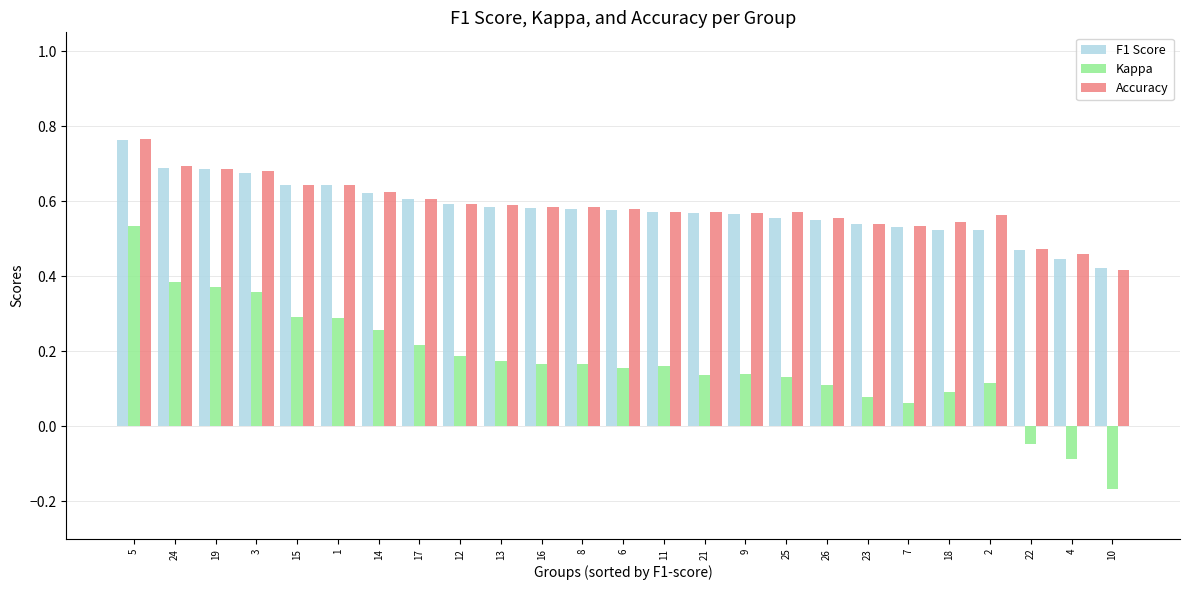

True or false: Kappa has a value of 0.3 at 1.

True